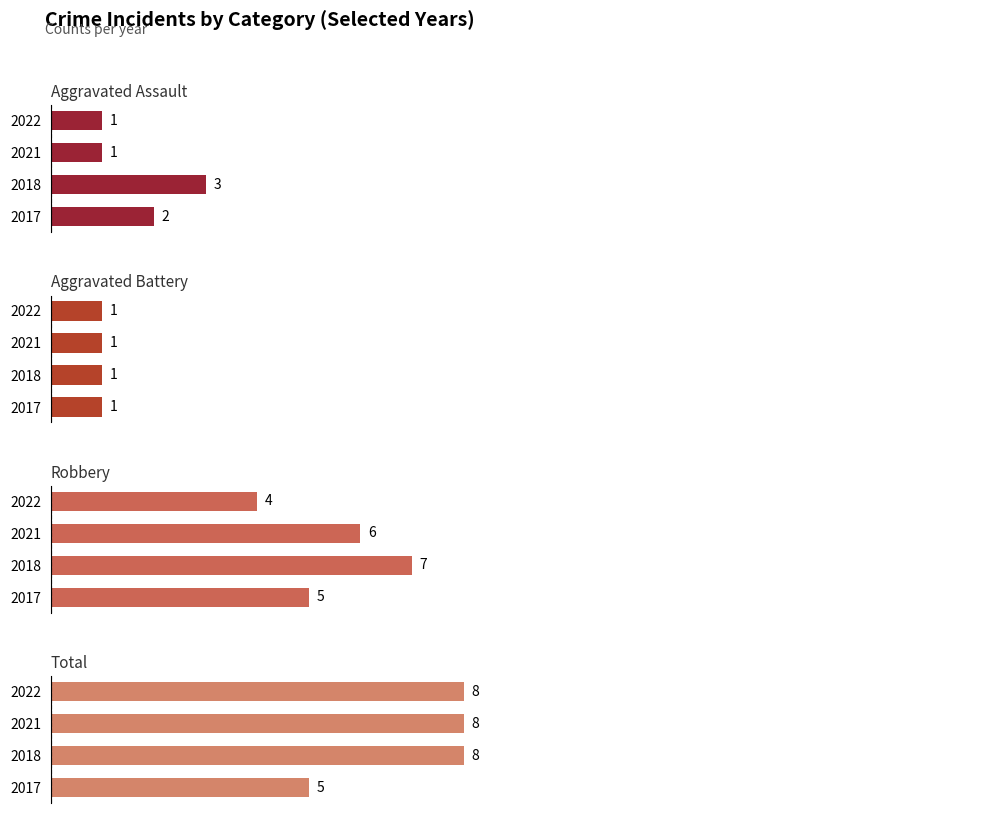

What is the value of the Total bar at the 4th from the left?

8.0